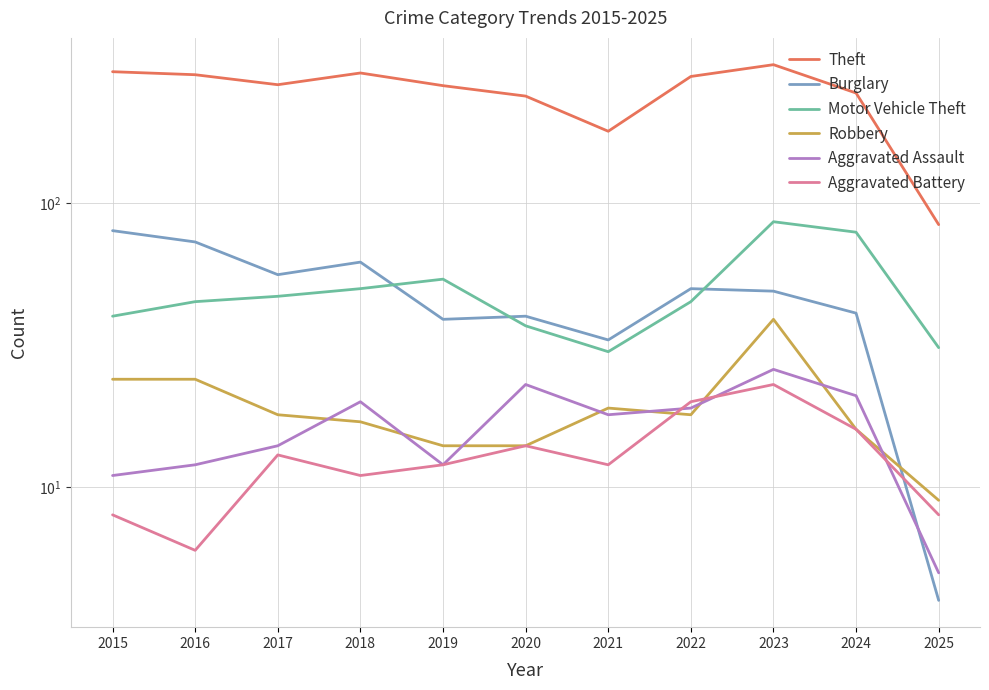

In Aggravated Battery, how many points are lower than both neighbors (excluding endpoints)?

3